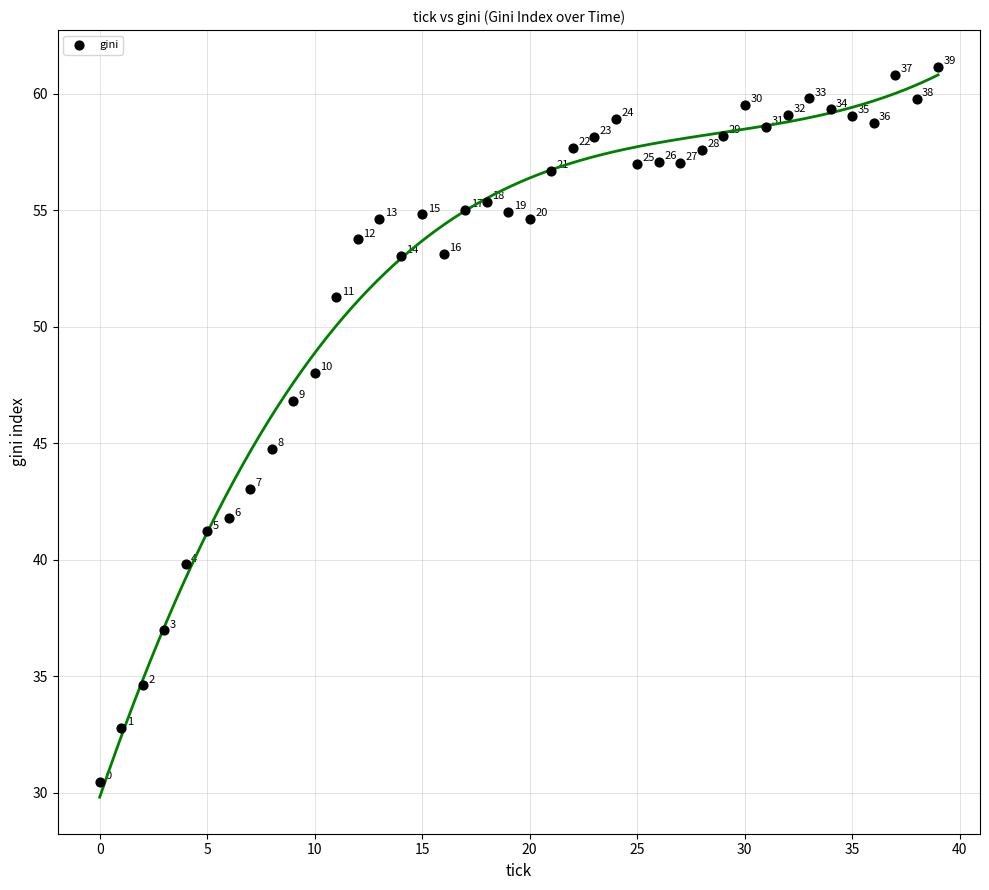

What Y value in the scatter plot is closest to 45?

44.8